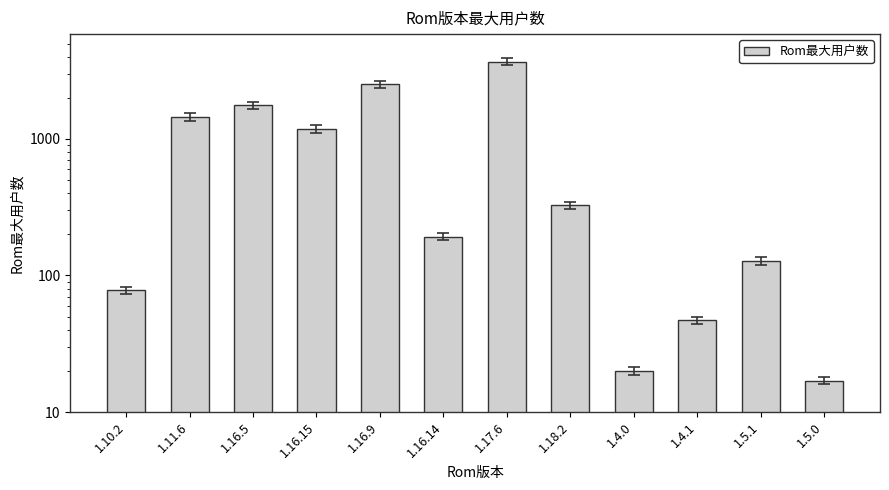

How many series are shown in this chart?

1